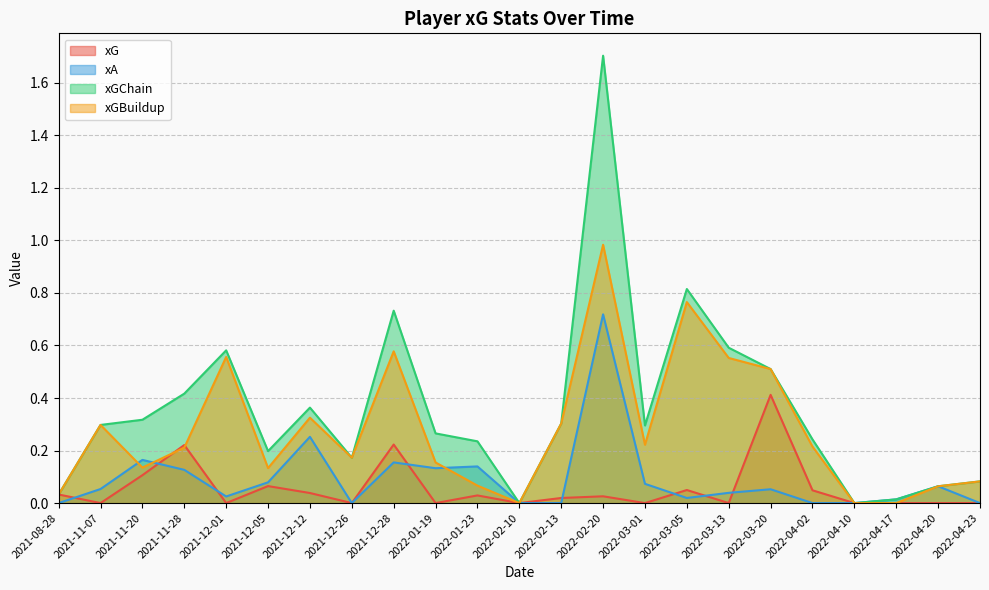

Reading left to right, transcribe all the data shown in this chart.

xG: 0.0	0.0	0.1	0.2	0.0	0.1	0.0	0.0	0.2	0.0	0.0	0.0	0.0	0.0	0.0	0.0	0.0	0.4	0.0	0.0	0.0	0.0	0.0
xA: 0.0	0.1	0.2	0.1	0.0	0.1	0.3	0.0	0.2	0.1	0.1	0.0	0.0	0.7	0.1	0.0	0.0	0.1	0.0	0.0	0.0	0.1	0.0
xGChain: 0.0	0.3	0.3	0.4	0.6	0.2	0.4	0.2	0.7	0.3	0.2	0.0	0.3	1.7	0.3	0.8	0.6	0.5	0.2	0.0	0.0	0.1	0.1
xGBuildup: 0.0	0.3	0.1	0.2	0.6	0.1	0.3	0.2	0.6	0.2	0.1	0.0	0.3	1.0	0.2	0.8	0.6	0.5	0.2	0.0	0.0	0.1	0.1